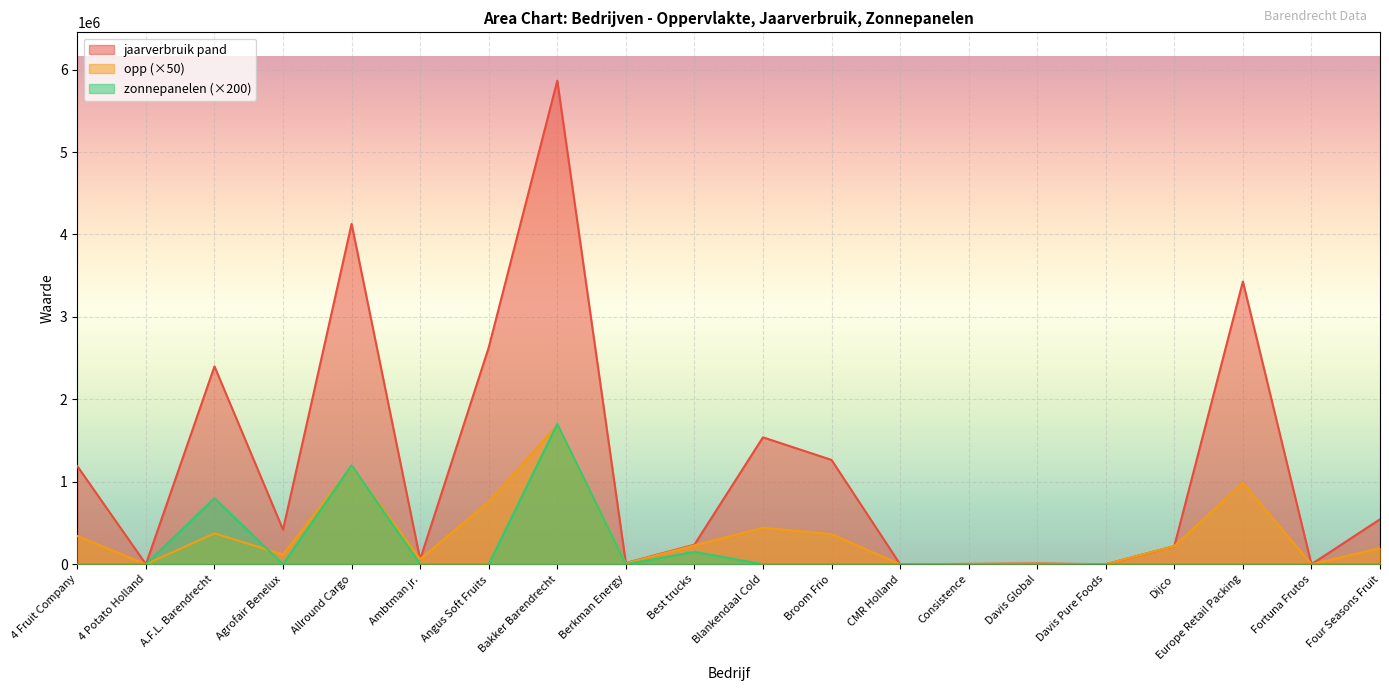

Reading left to right, transcribe all the data shown in this chart.

opp: 342150	0	375000	117200	1187900	61500	756450	1687500	11100	228300	442850	364000	0	3200	5000	0	220100	986550	0	195500
jaarverbruik pand: 1189313	0	2400000	419342	4129140	58179	2629420	5865750	14408	236975	1539347	1265264	0	3661	9560	0	220100	3429248	0	545445
zonnepanelen: 0	0	800000	0	1200000	0	0	1700000	0	150000	0	0	0	0	0	0	0	0	0	0